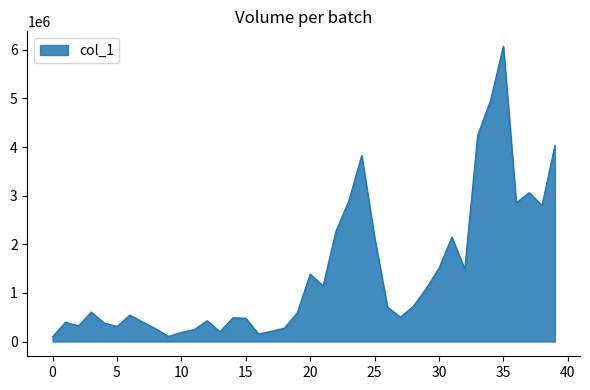

What is the sum of all values?

56559000